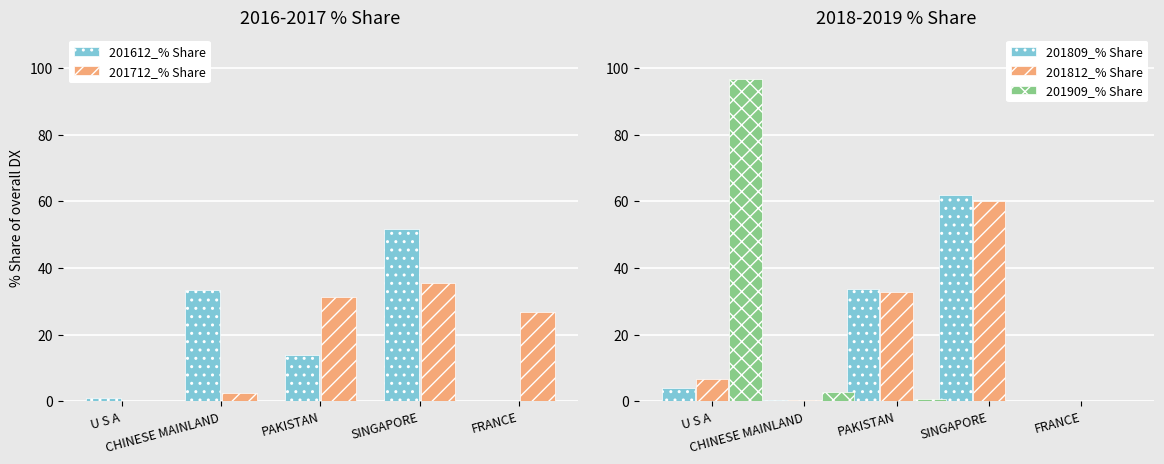

At which label is 201809_% Share closest to 30?

PAKISTAN